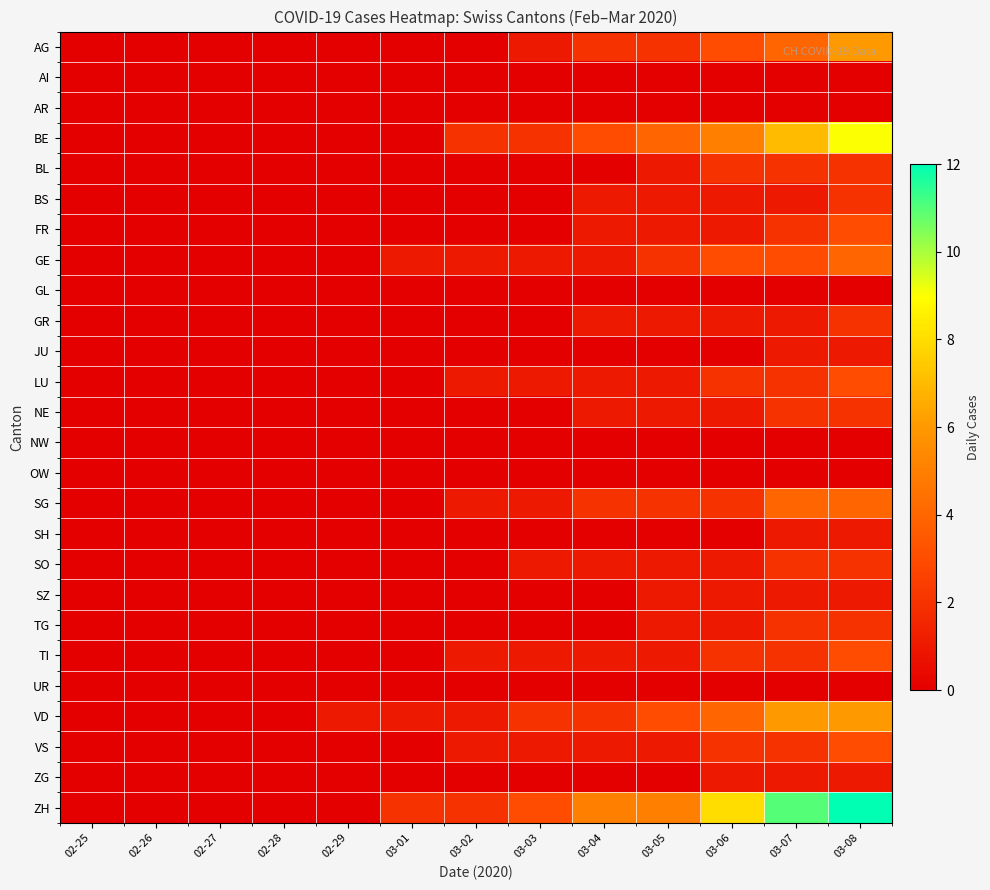

What is the difference between the highest and lowest values at 03-06?

8